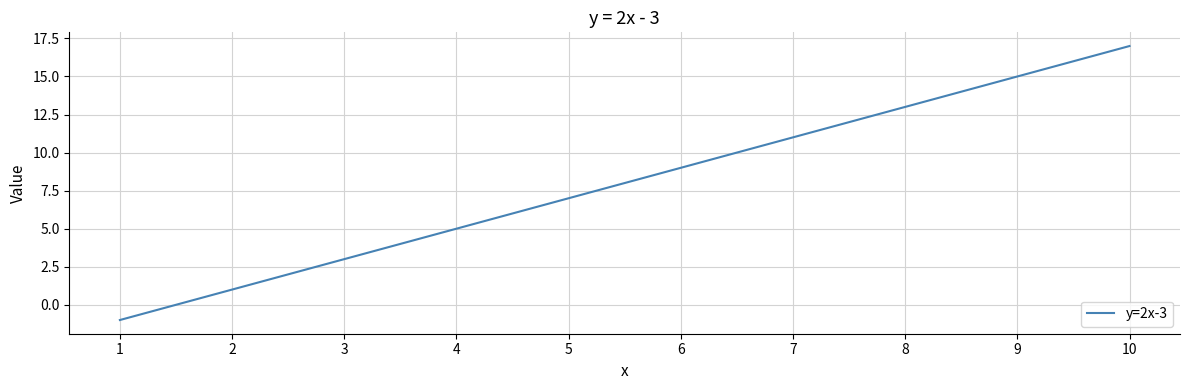

The chart shows a value of 1 at 2. True or false?

True